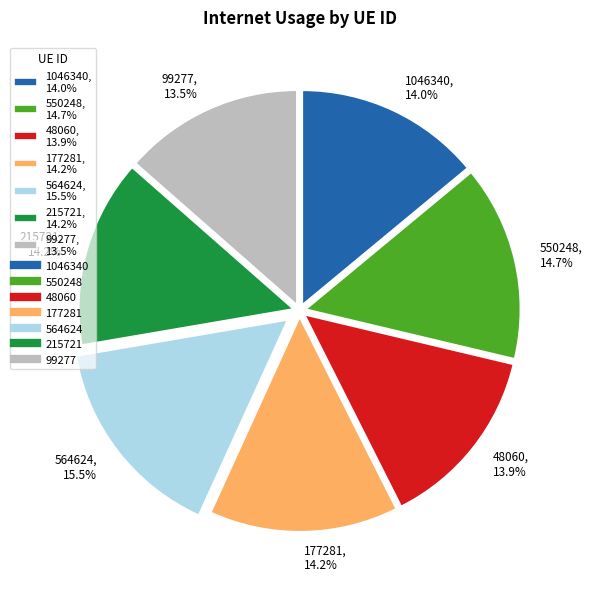

Is the sum of 99277 and 550248 greater than half?

No